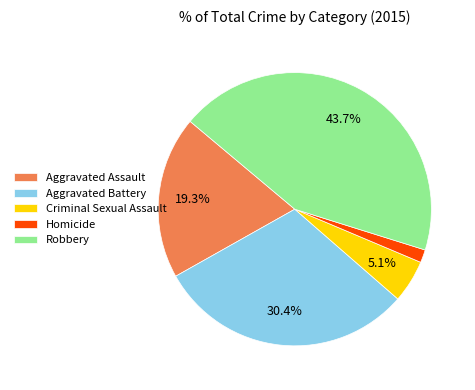

To the nearest percent, what is the difference between the Aggravated Assault and Criminal Sexual Assault slice percentages?

14%